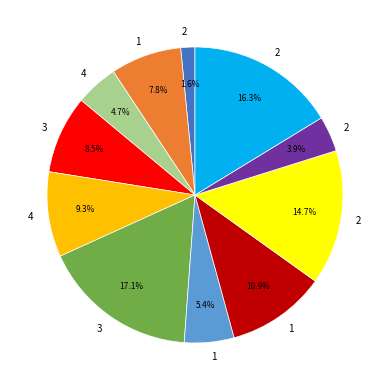

Is there a majority slice in this chart?

No